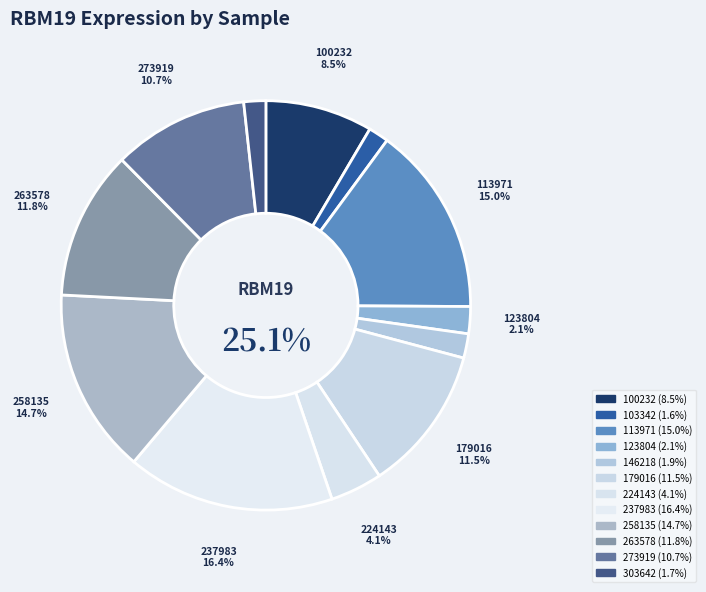

To the nearest percent, what is the difference between the 224143 and 237983 slice percentages?

12%